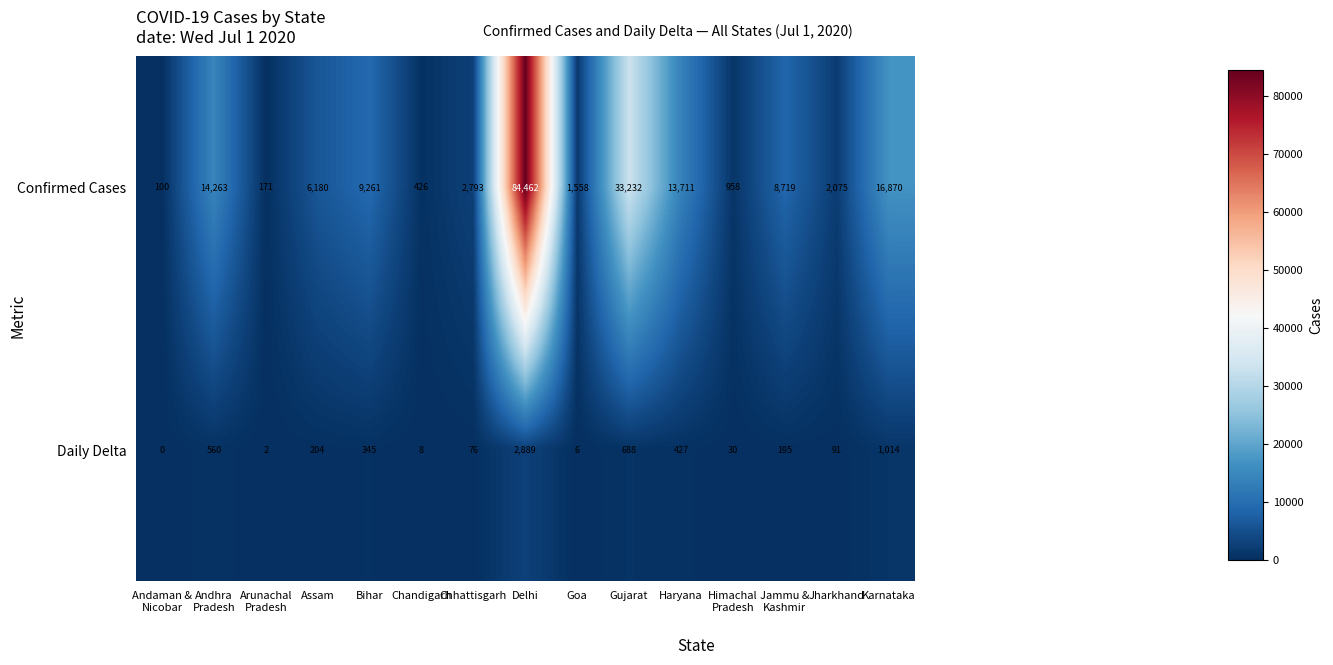

What is the difference between the highest and lowest values at Himachal
Pradesh?

928